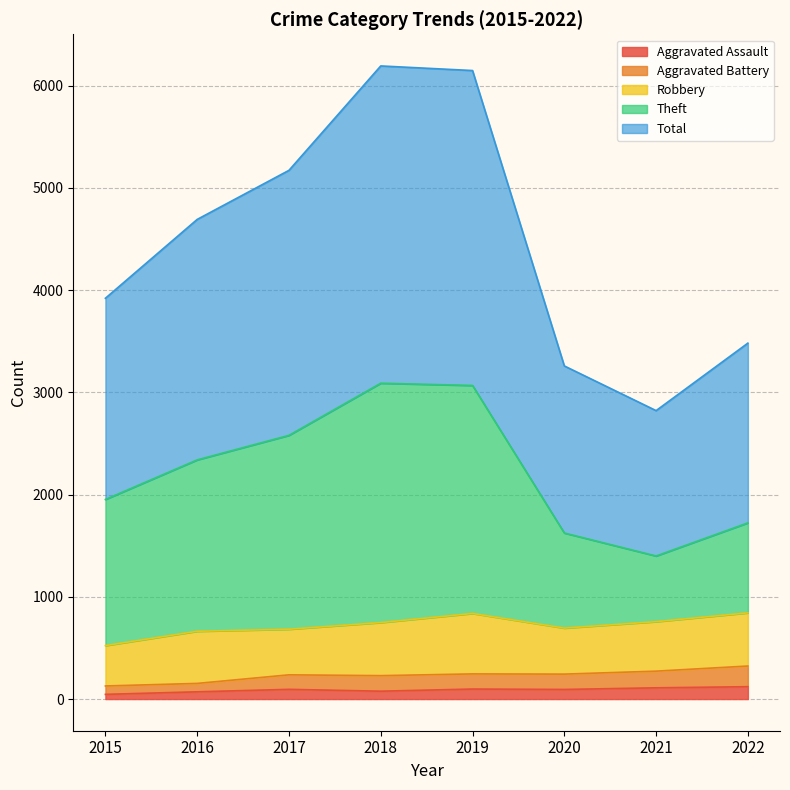

True or false: Aggravated Assault has more than 0 points higher than both neighbors.

True